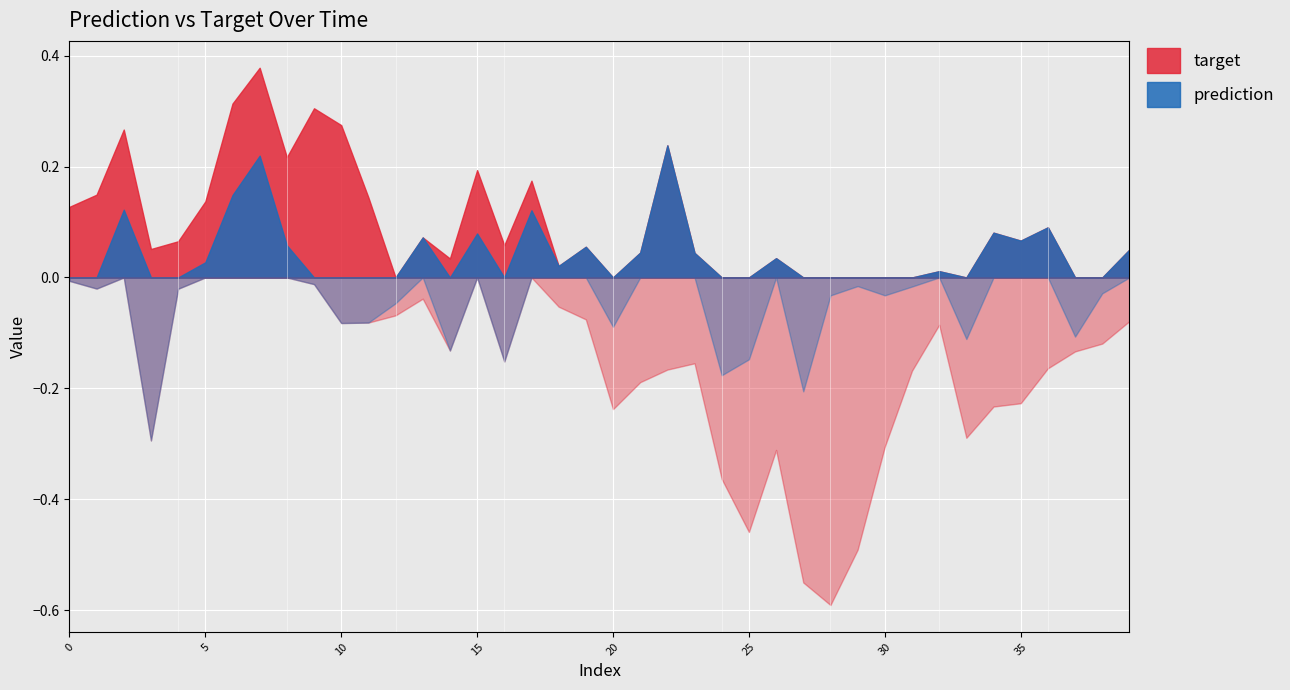

What are all the series names shown in the legend?

prediction, target